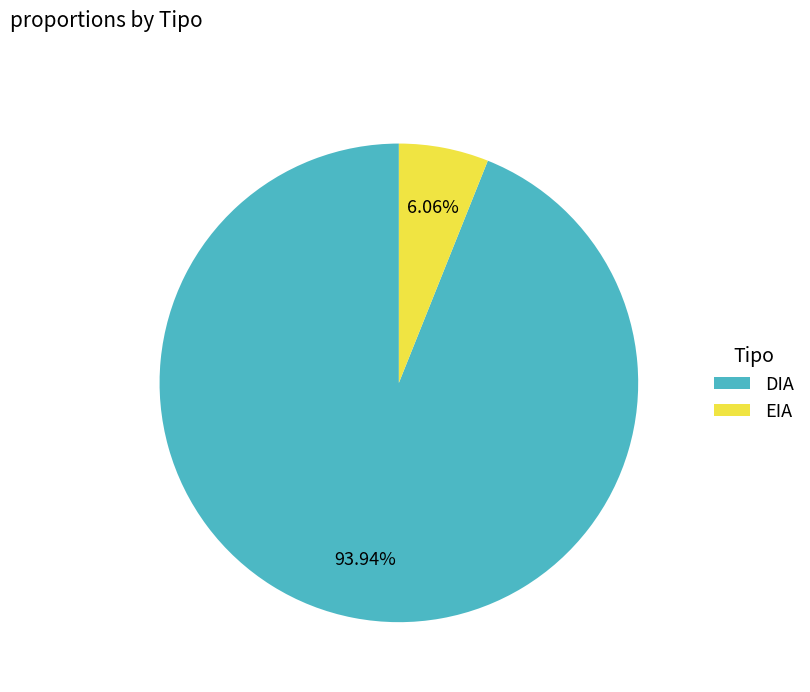

Is it true that DIA is 99% of the pie?

False